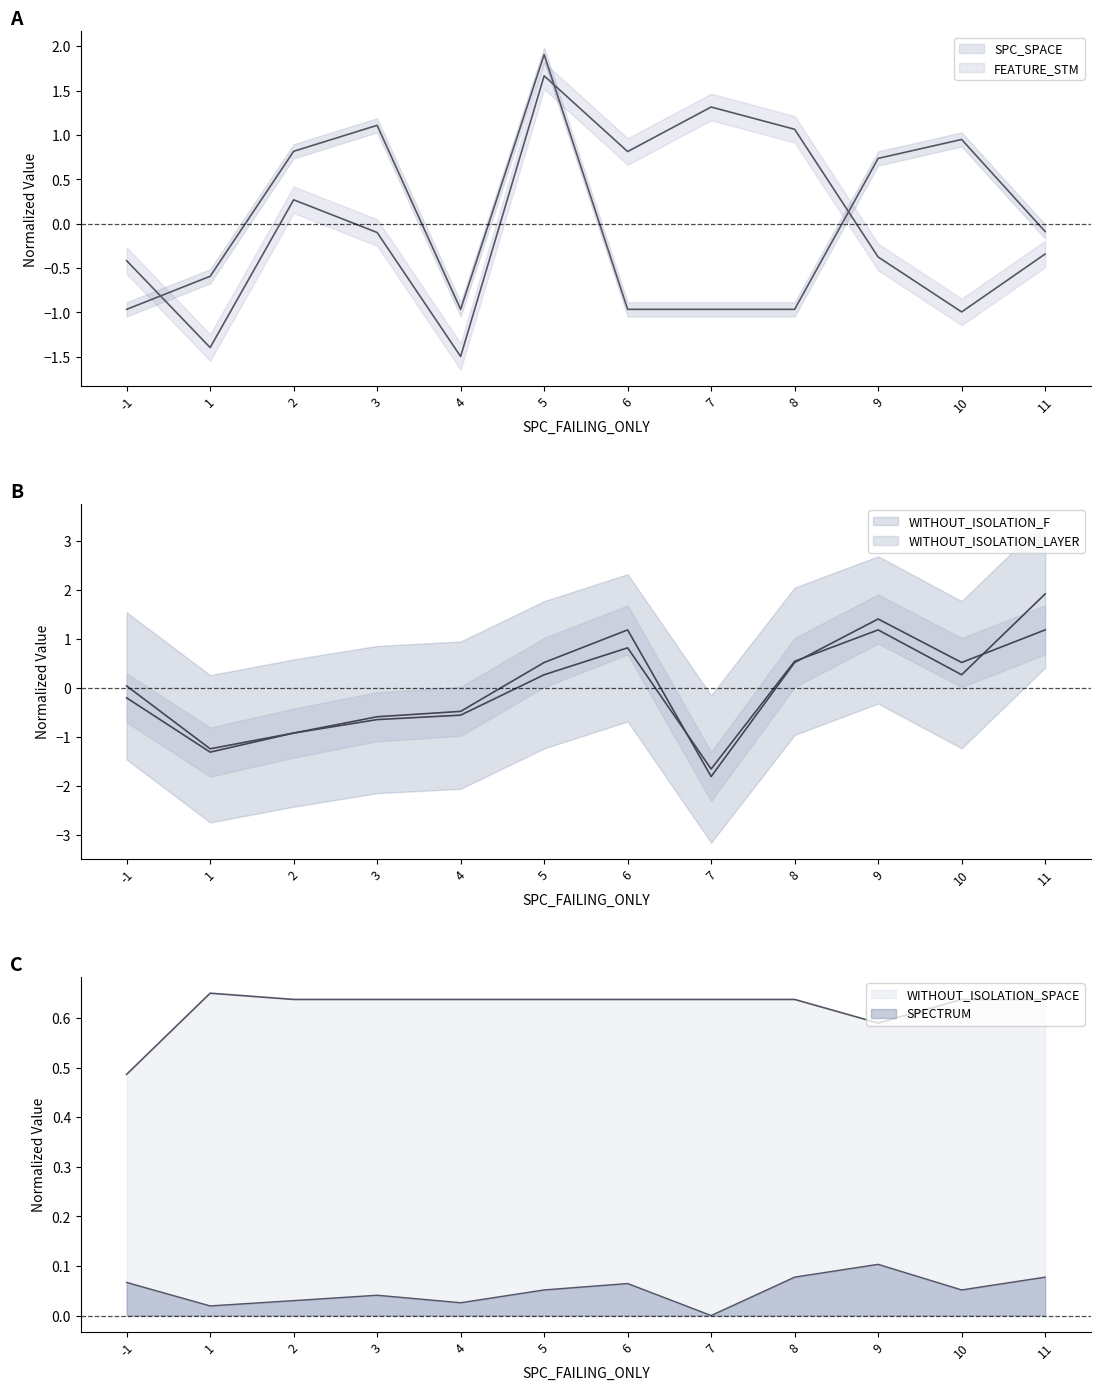

How many interior local valleys does the WITHOUT_ISOLATION_F series have?

3